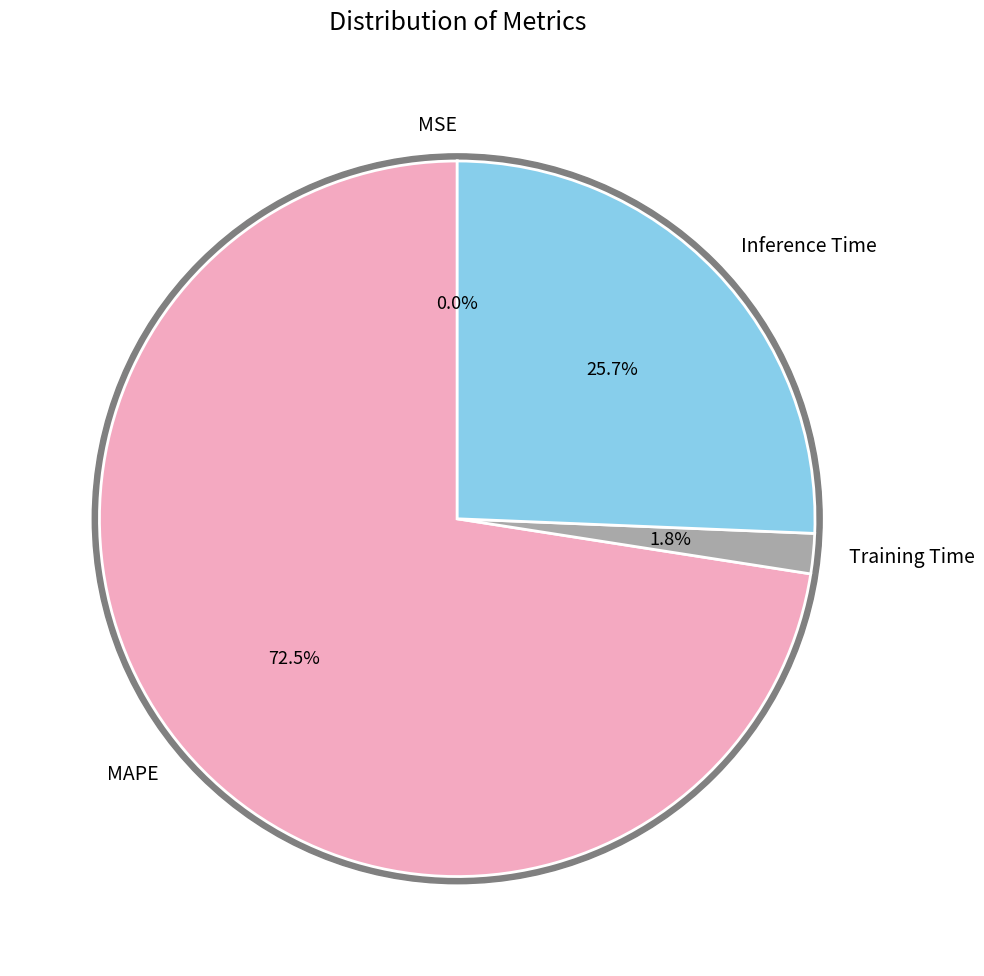

Which has a higher value, Training Time or MAPE?

MAPE